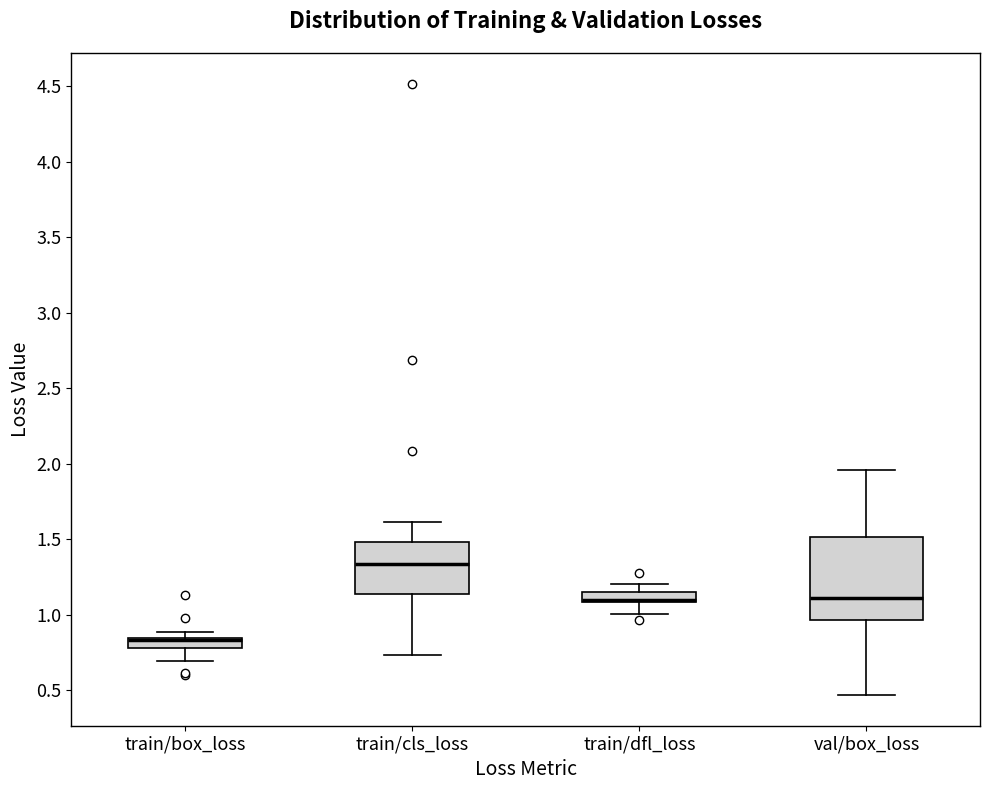

Comparing the boxes themselves (not the whiskers), which one is the tallest?

val/box_loss